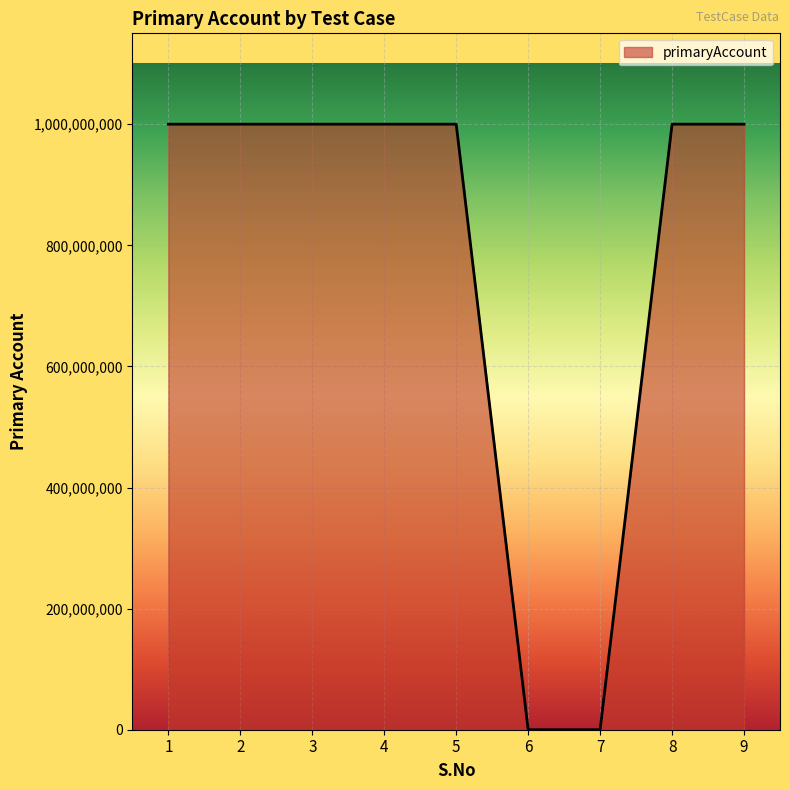

Reading left to right, extract all data points from this chart.

1=1000155094	2=1000155094	3=1000155094	4=1000155094	5=1000155094	6=0	7=0	8=1000155094	9=1000155094